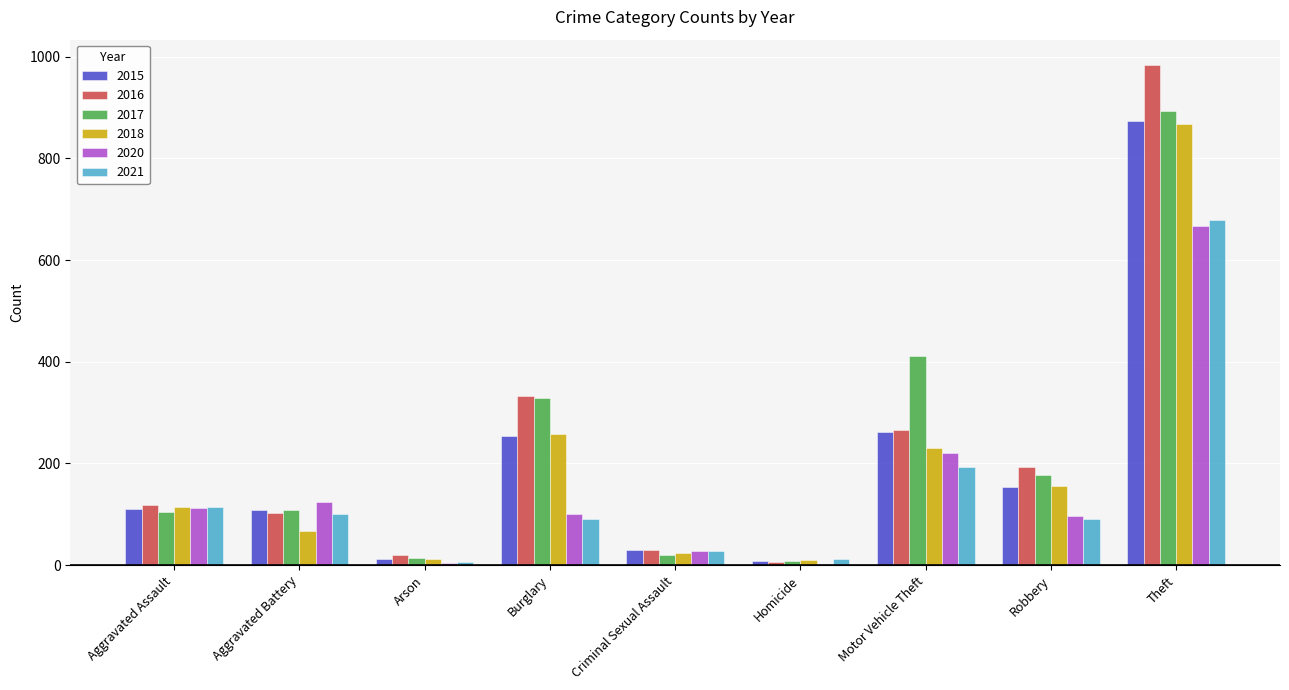

How many groups of bars are there?

9